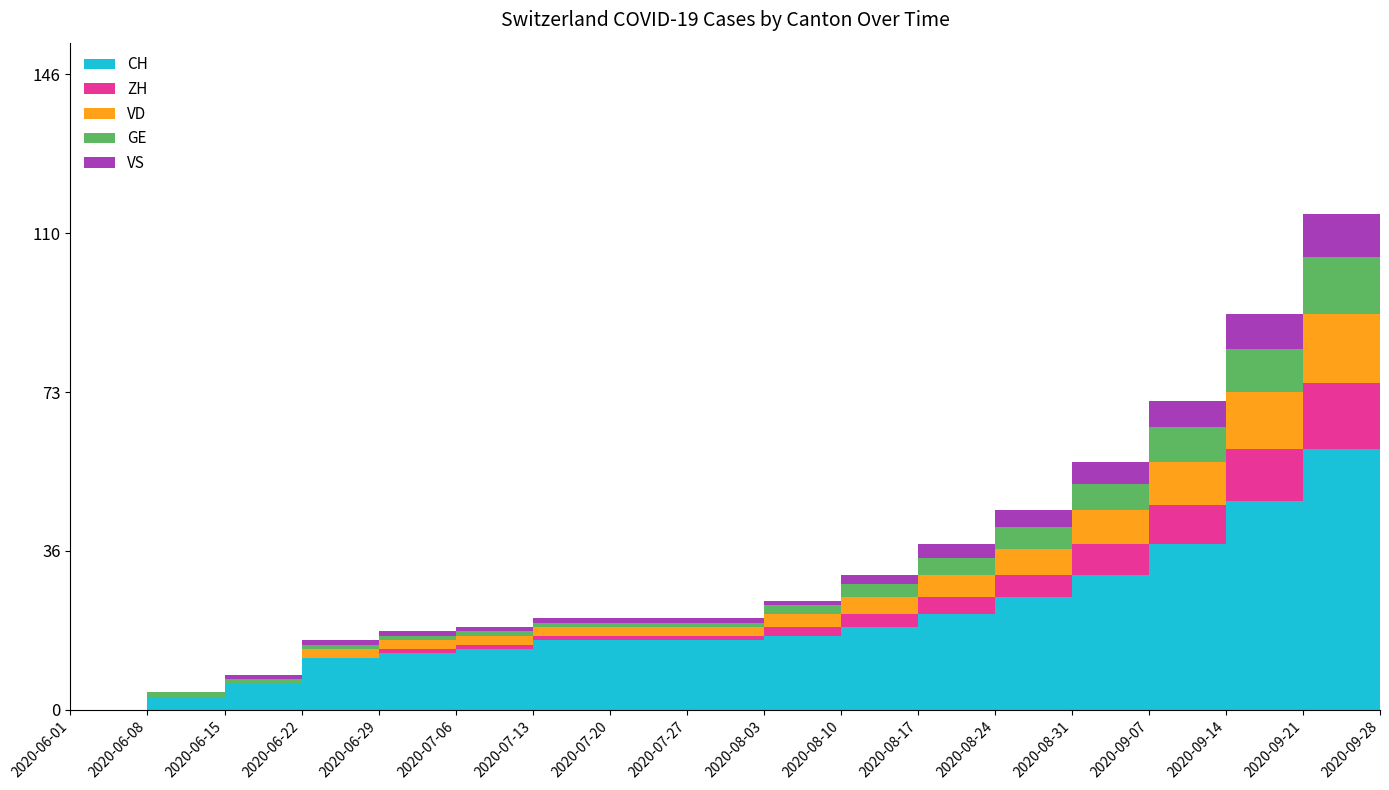

Reading left to right, list all the values displayed in this chart.

CH: 0	3	6	12	13	14	16	16	16	17	19	22	26	31	38	48	60	75
ZH: 0	0	0	0	1	1	1	1	1	2	3	4	5	7	9	12	15	20
VD: 0	0	0	2	2	2	2	2	2	3	4	5	6	8	10	13	16	21
GE: 0	1	1	1	1	1	1	1	1	2	3	4	5	6	8	10	13	17
VS: 0	0	1	1	1	1	1	1	1	1	2	3	4	5	6	8	10	13